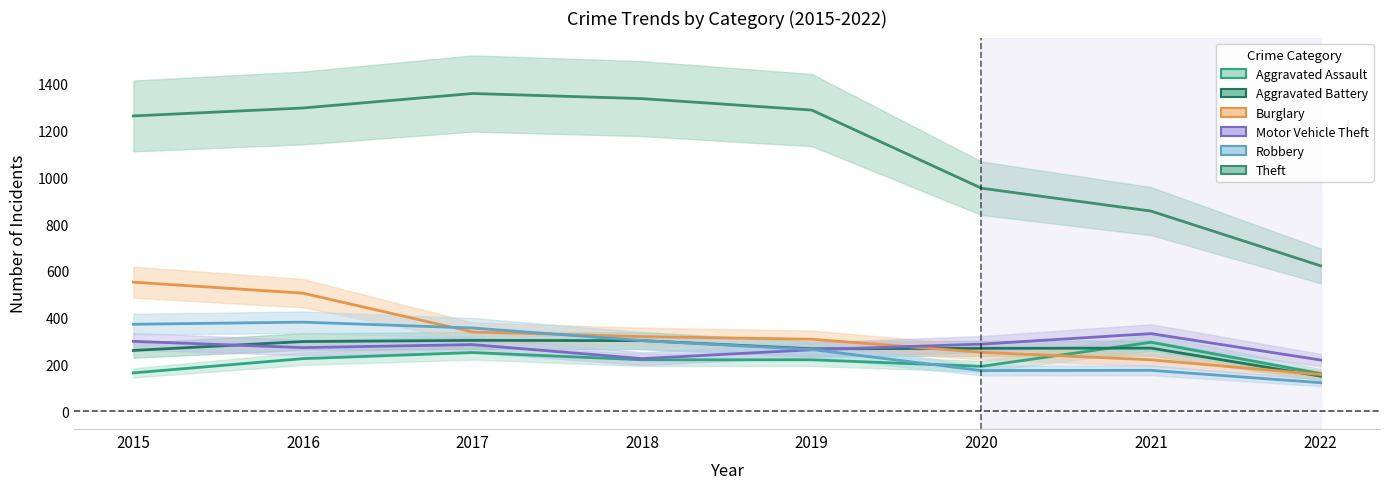

Reading left to right, what are all the values shown in this chart?

Aggravated Assault: 164	225	251	220	220	192	295	161
Aggravated Battery: 260	298	303	302	267	269	270	150
Burglary: 552	505	339	319	308	252	220	157
Motor Vehicle Theft: 299	272	285	225	263	287	332	219
Robbery: 372	381	356	302	264	174	175	122
Theft: 1263	1297	1359	1337	1288	954	856	622